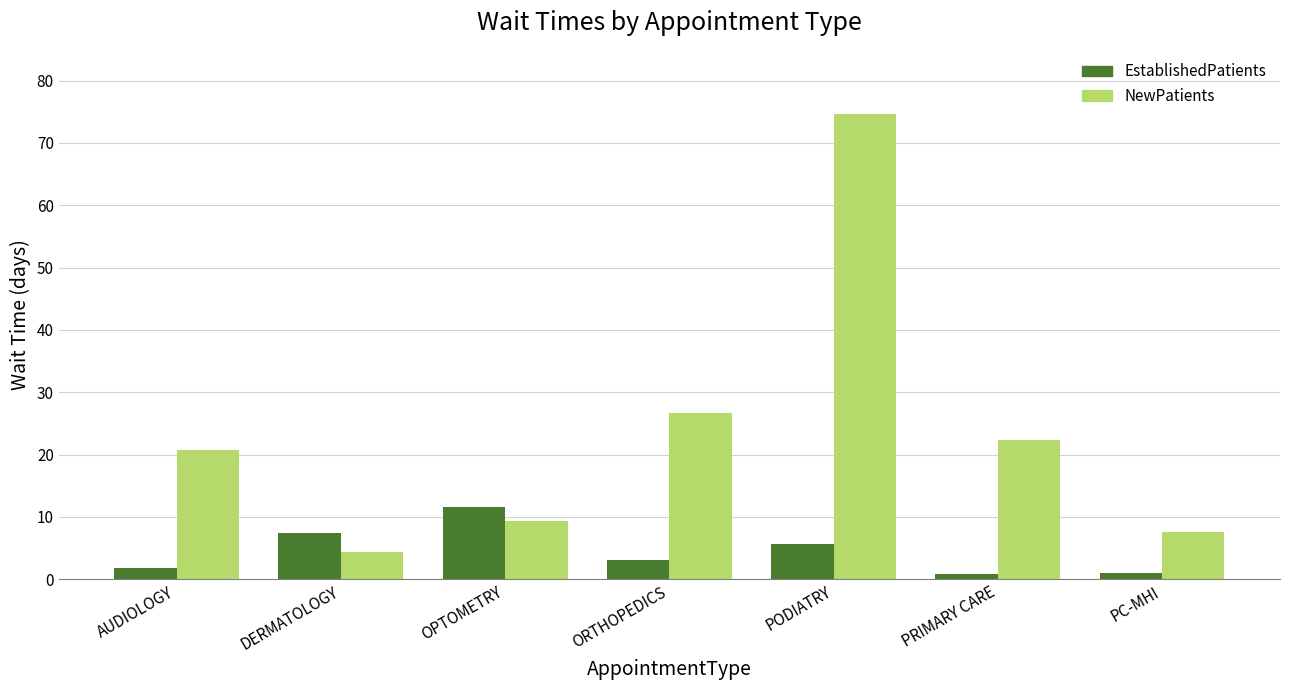

Is the value of NewPatients at PODIATRY greater than the value of EstablishedPatients at DERMATOLOGY?

Yes